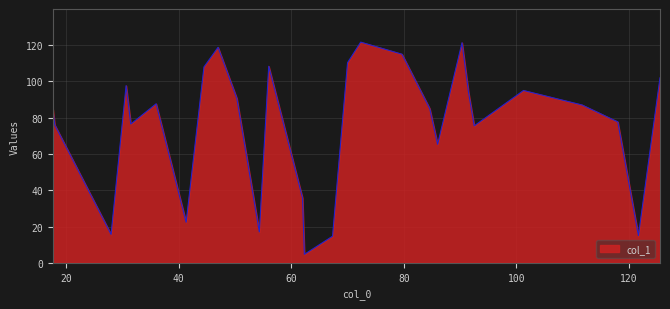

What is the minimum value shown in the chart?

4.7